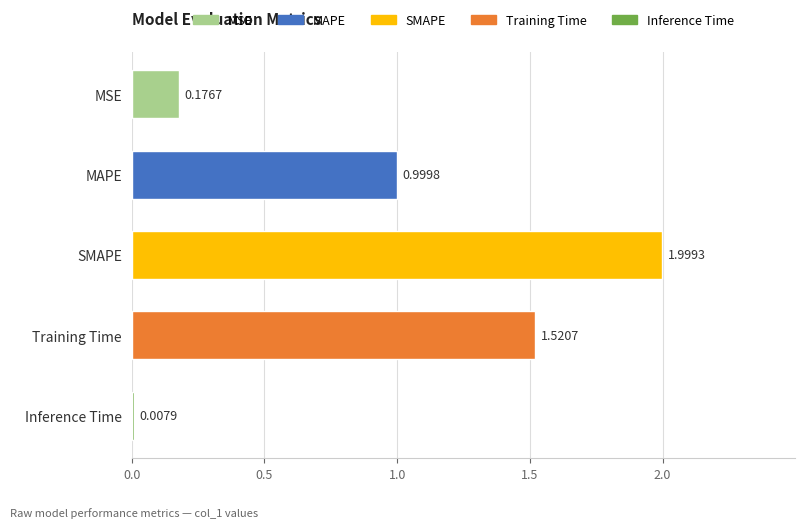

What is the difference between the maximum and minimum values?

2.0